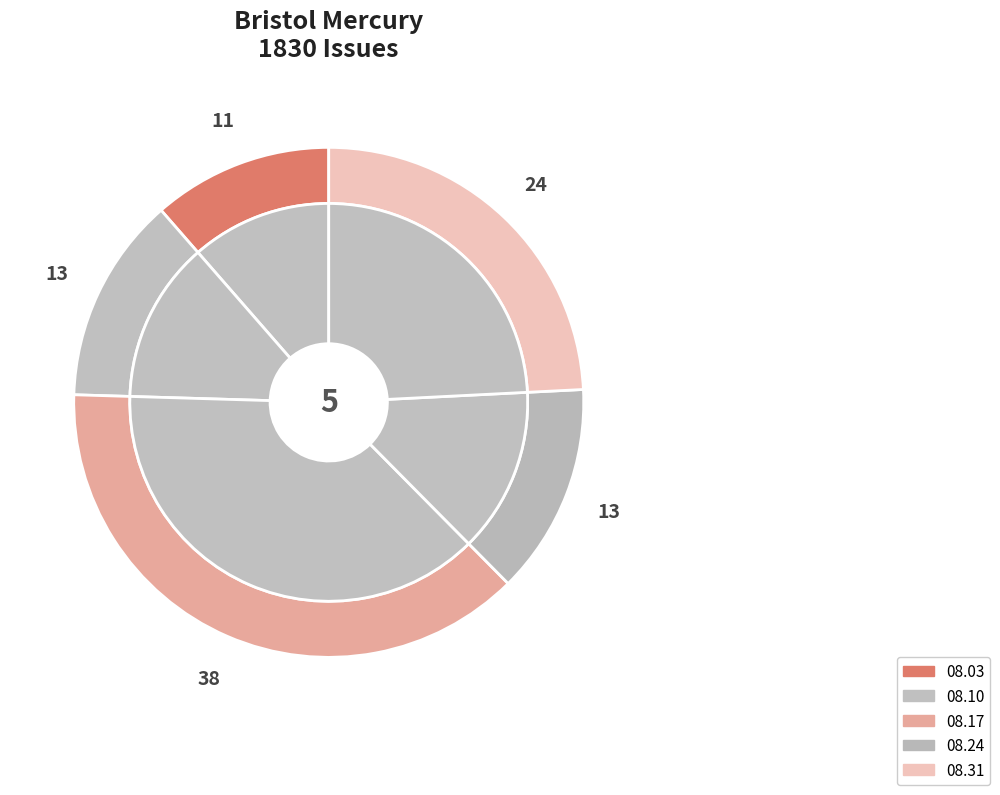

Is the sum of 1830.08.24_BristolMercury and 1830.08.31_BristolMercury greater than half?

No